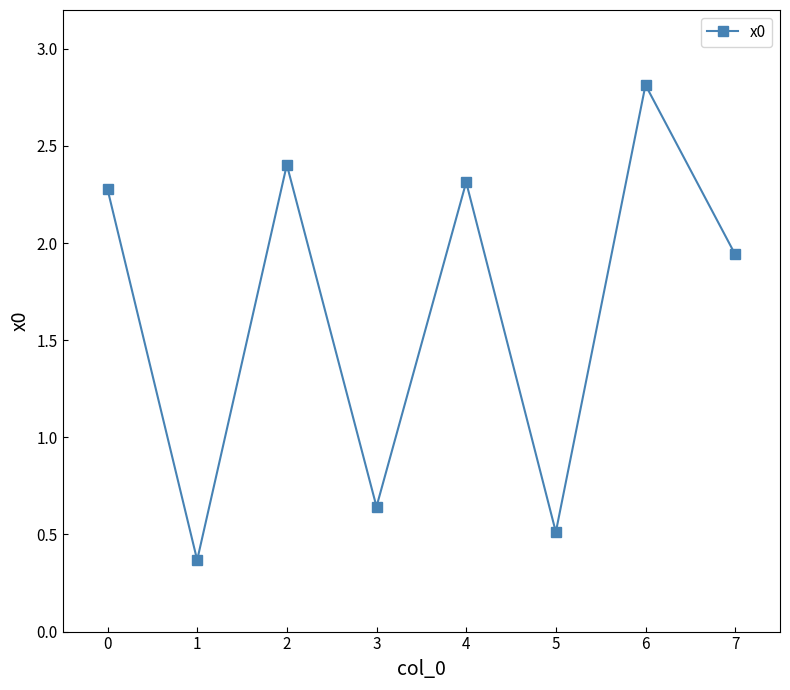

What is the change in value from 2 to 4?

-0.1